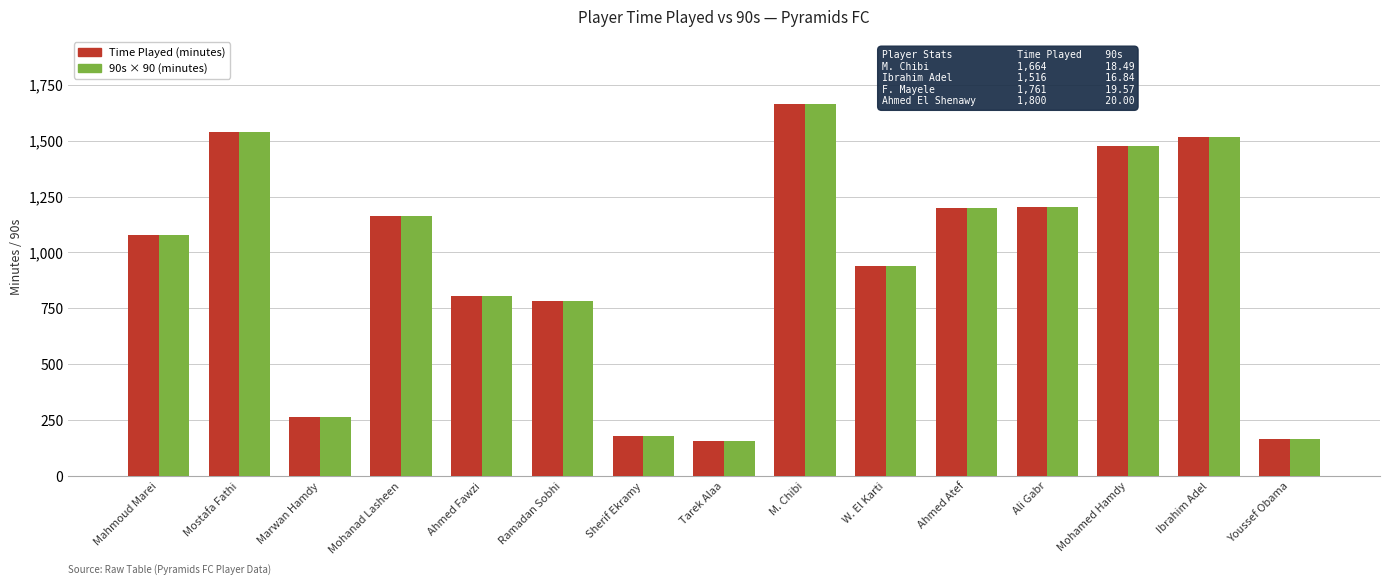

True or false: 90s × 90 (minutes) has a value of 475.4 at Ahmed Fawzi.

False